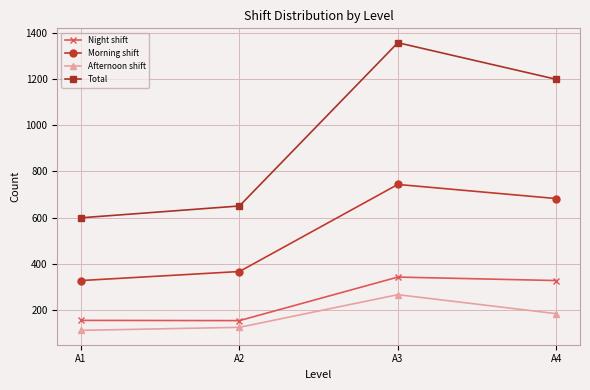

At which category does Night shift reach its first local valley?

A2